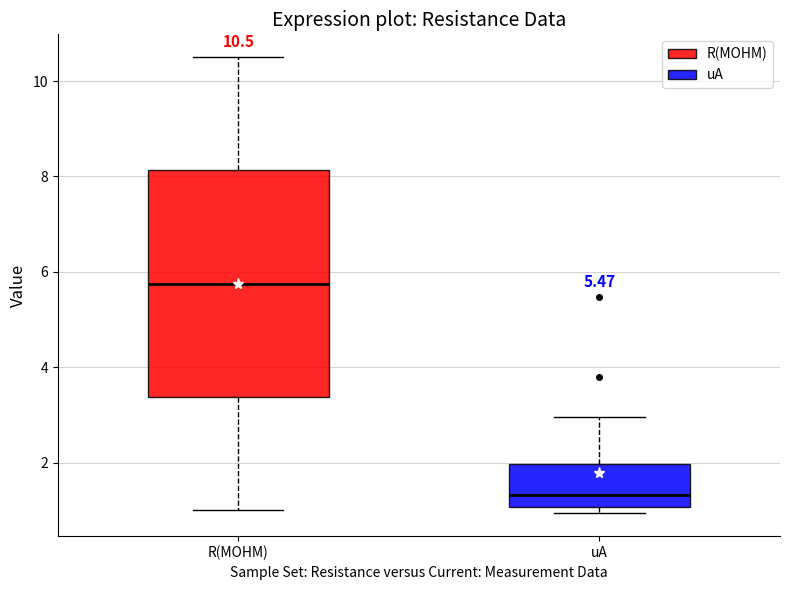

Which box has the highest median line?

R(MOHM)